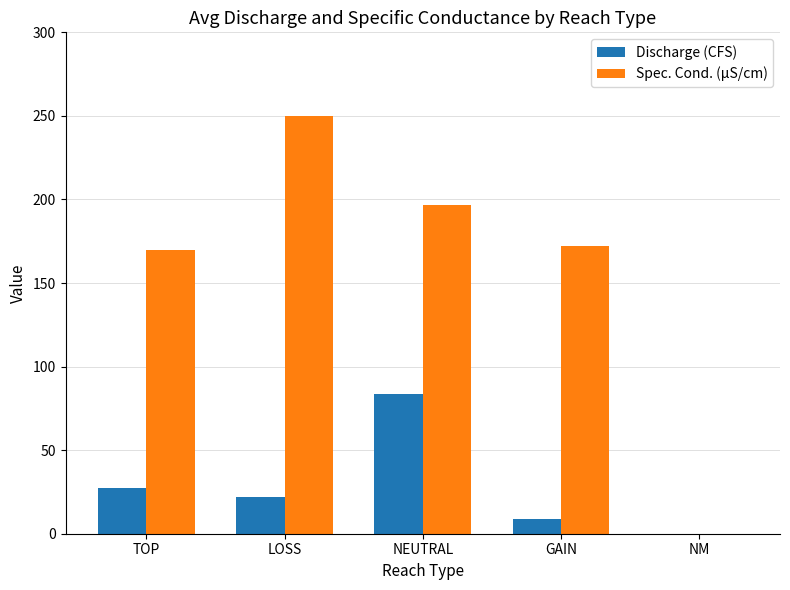

True or false: Spec. Cond. (µS/cm) has a value of 170.0 at TOP.

True